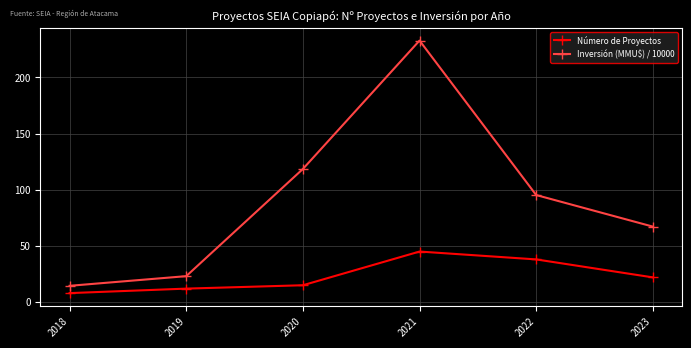

The Inversión (MMU$) / 10000 series shows 118.5 at 2020. True or false?

True